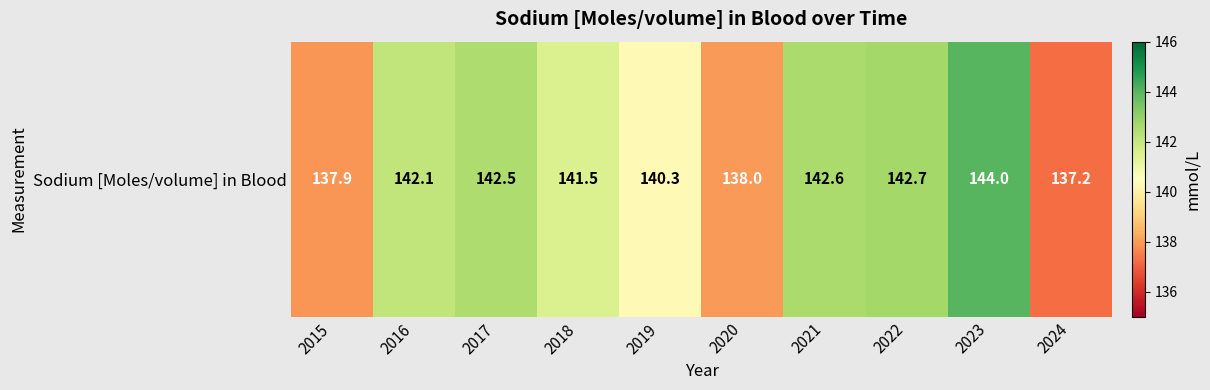

Reading left to right, what are all the values shown in this chart?

137.9	142.1	142.5	141.5	140.3	138.0	142.6	142.7	144.0	137.2